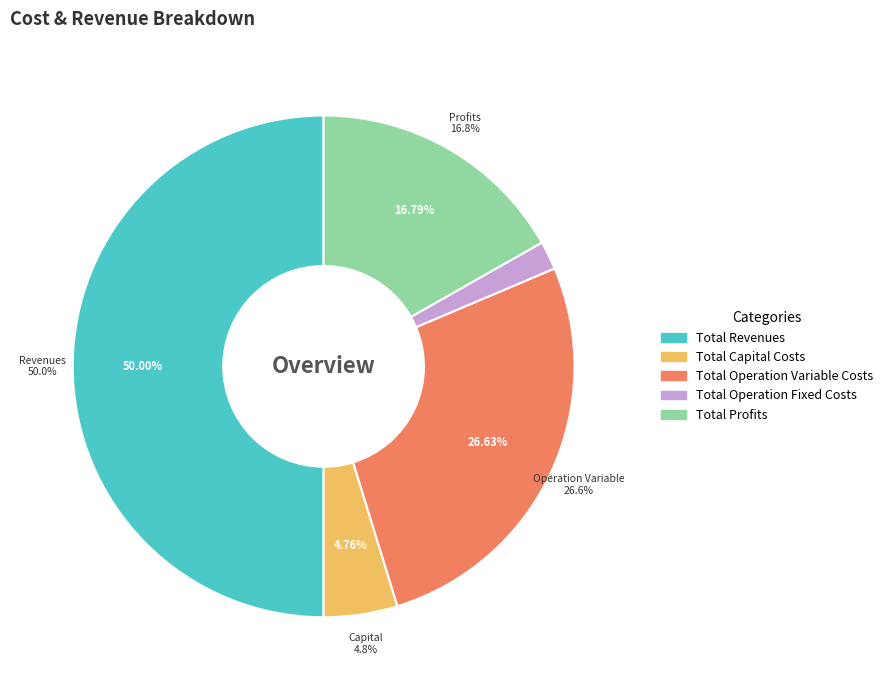

Is the sum of Total Operation Fixed Costs and Total Operation Variable Costs greater than half?

No